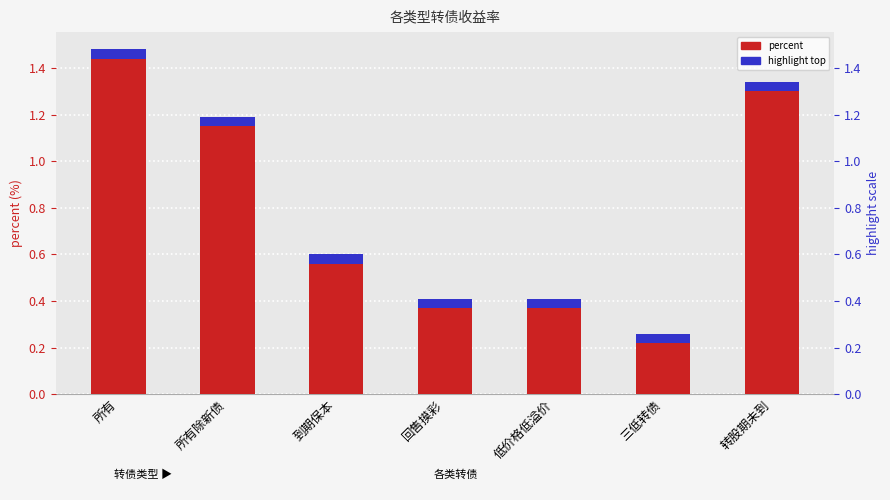

Which label corresponds to the largest value in the chart?

所有